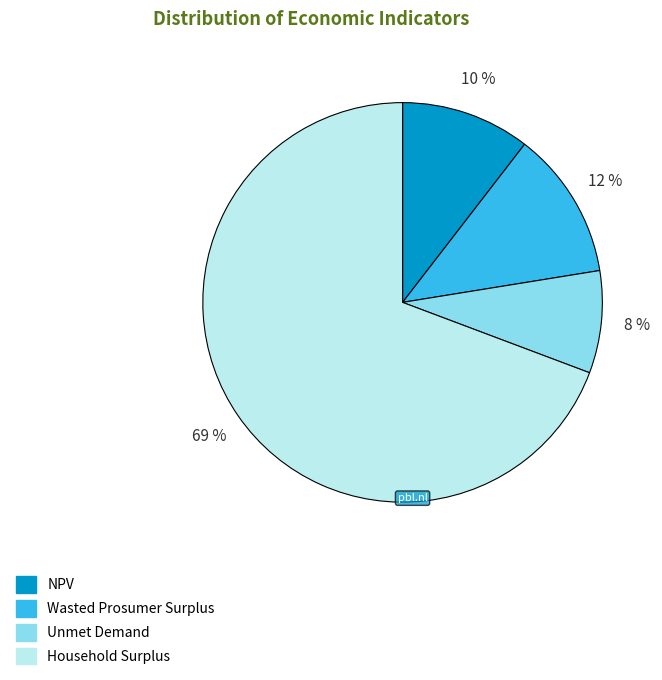

Between Household Surplus and Unmet Demand, which is larger?

Household Surplus